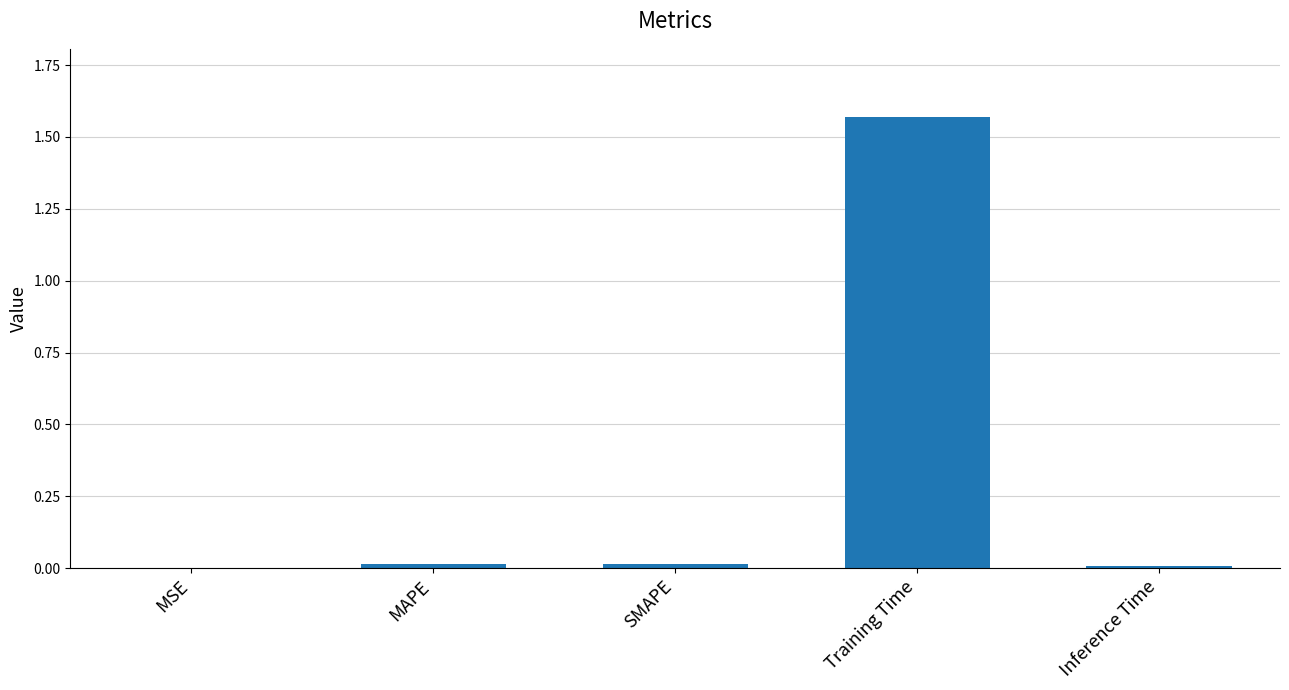

Is it true that the value at Inference Time is 0.0?

True